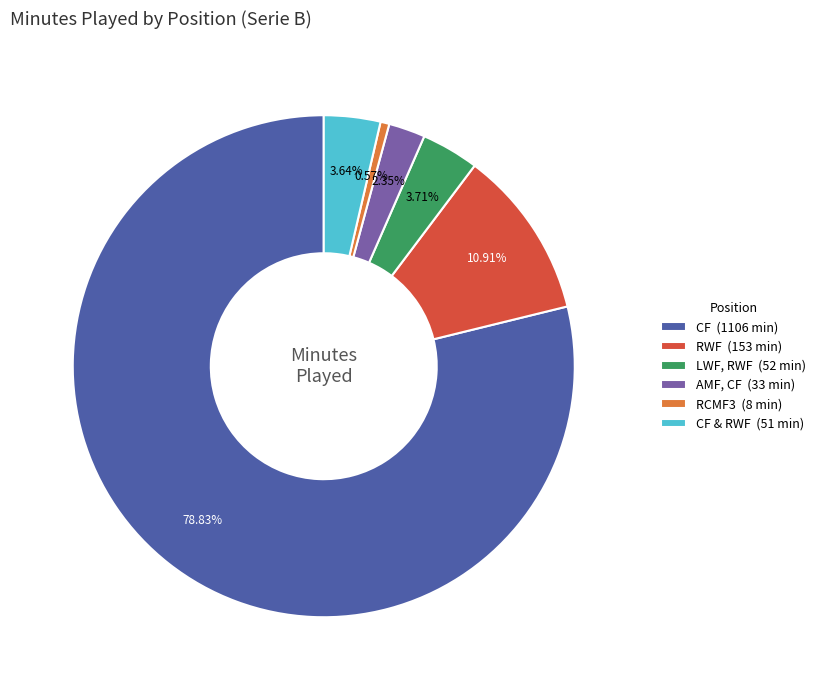

Which category has the biggest portion of the pie?

CF (1106 min)